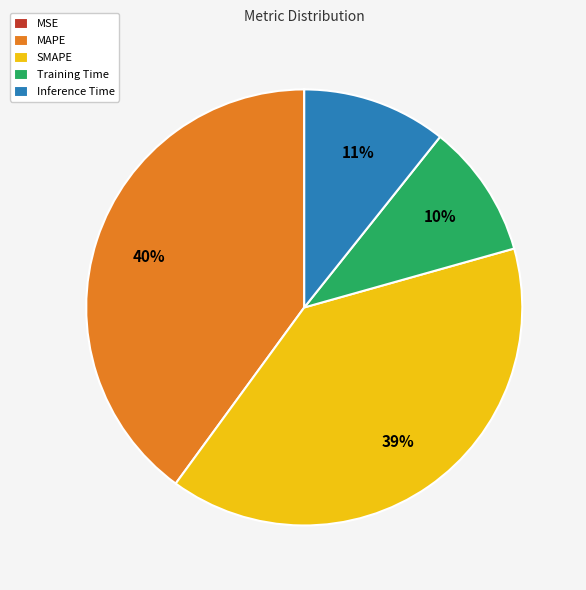

What percentage is the Inference Time slice, to the nearest percent?

11%